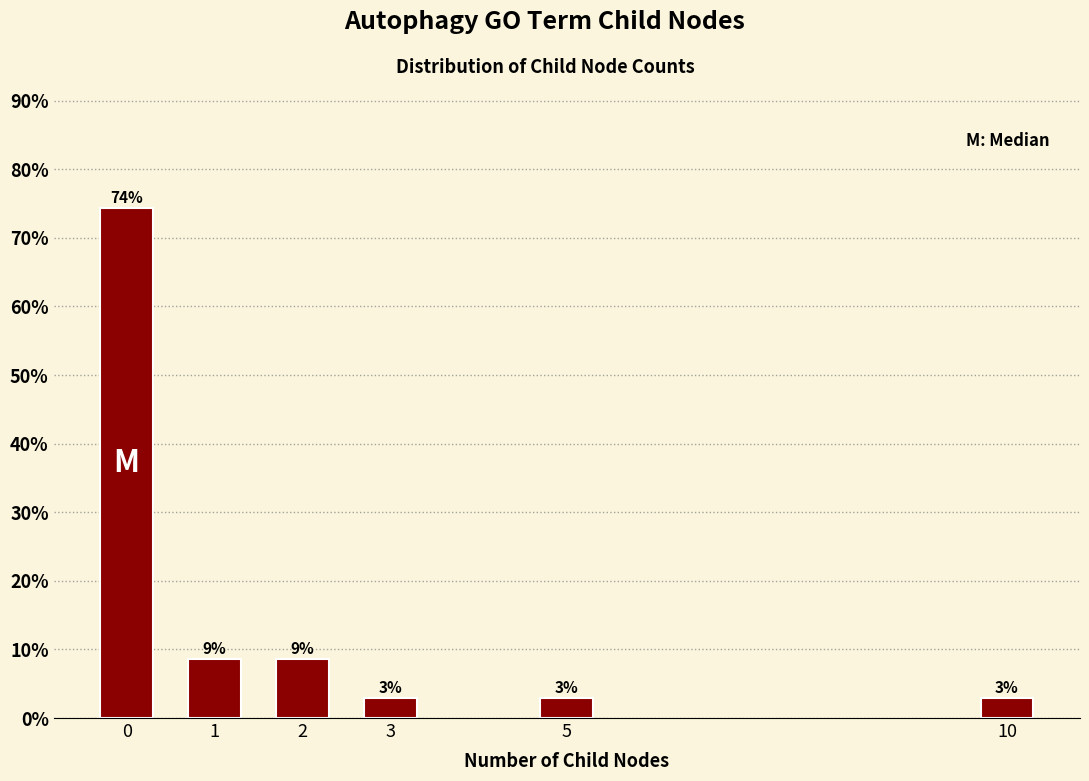

How many bars are there in total?

6